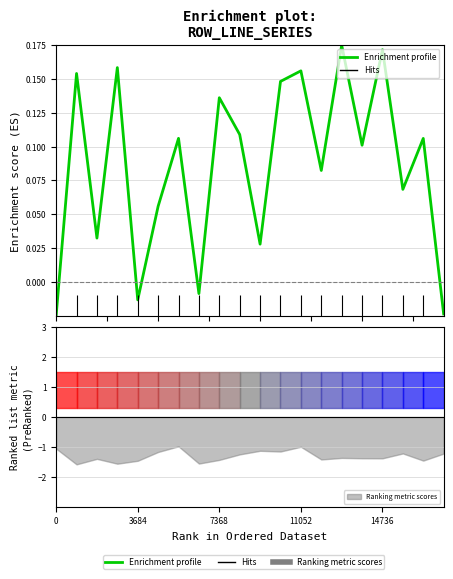

What is the sum of all values?

1.7